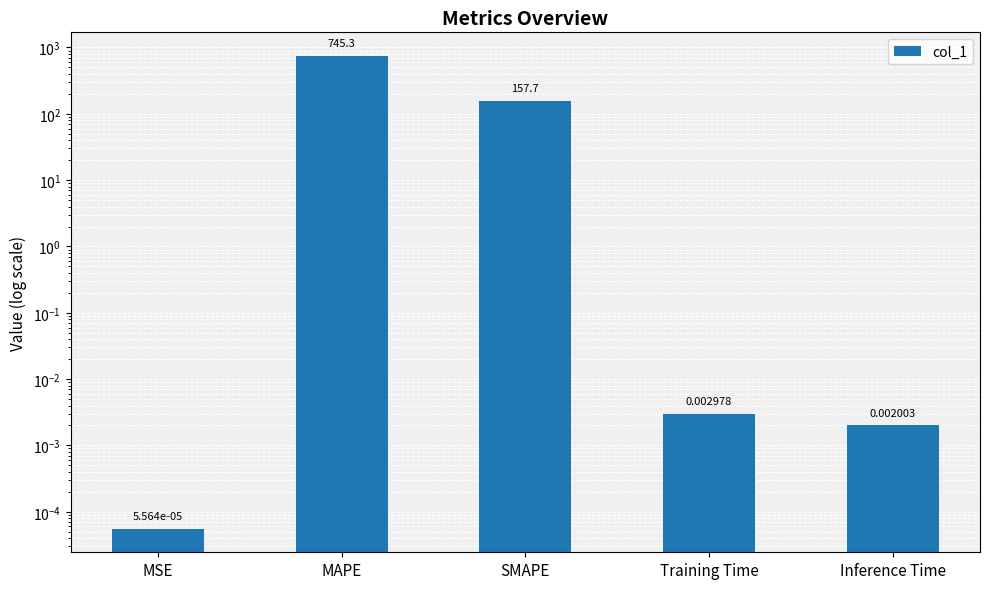

Reading left to right, extract all data points from this chart.

0.0	745.3	157.7	0.0	0.0